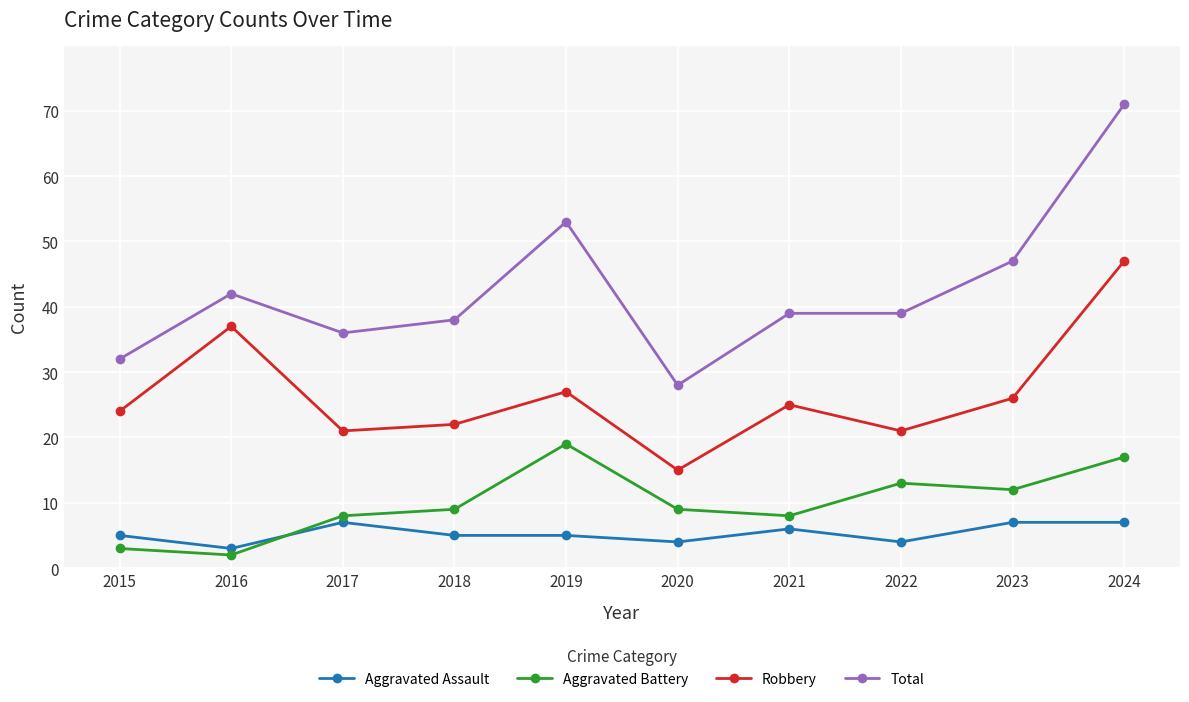

Reading left to right, extract all data points from this chart.

Aggravated Assault: 5	3	7	5	5	4	6	4	7	7
Aggravated Battery: 3	2	8	9	19	9	8	13	12	17
Robbery: 24	37	21	22	27	15	25	21	26	47
Total: 32	42	36	38	53	28	39	39	47	71